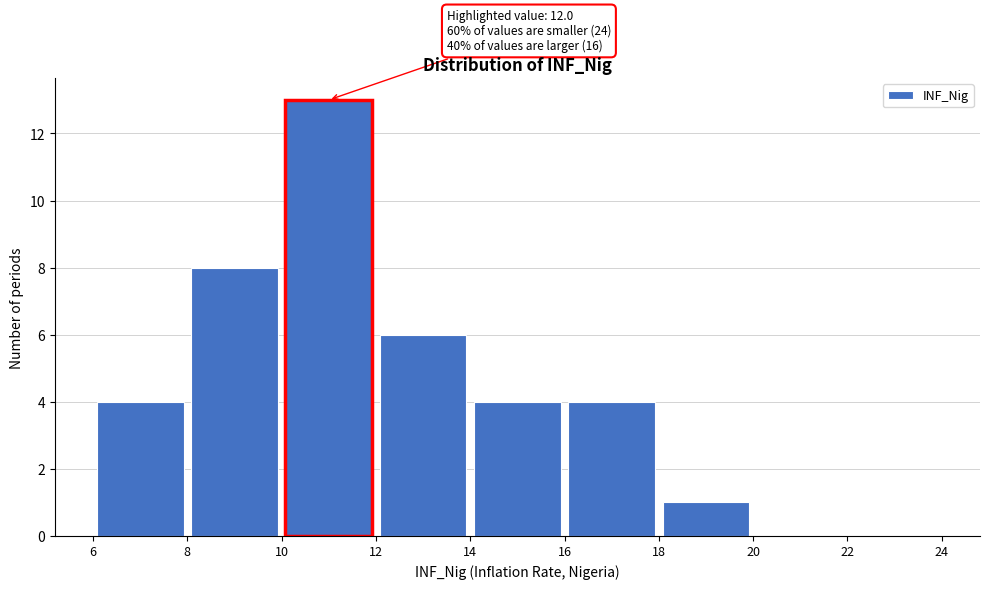

Over which range of the x-axis is the bar tallest?

10 to 12